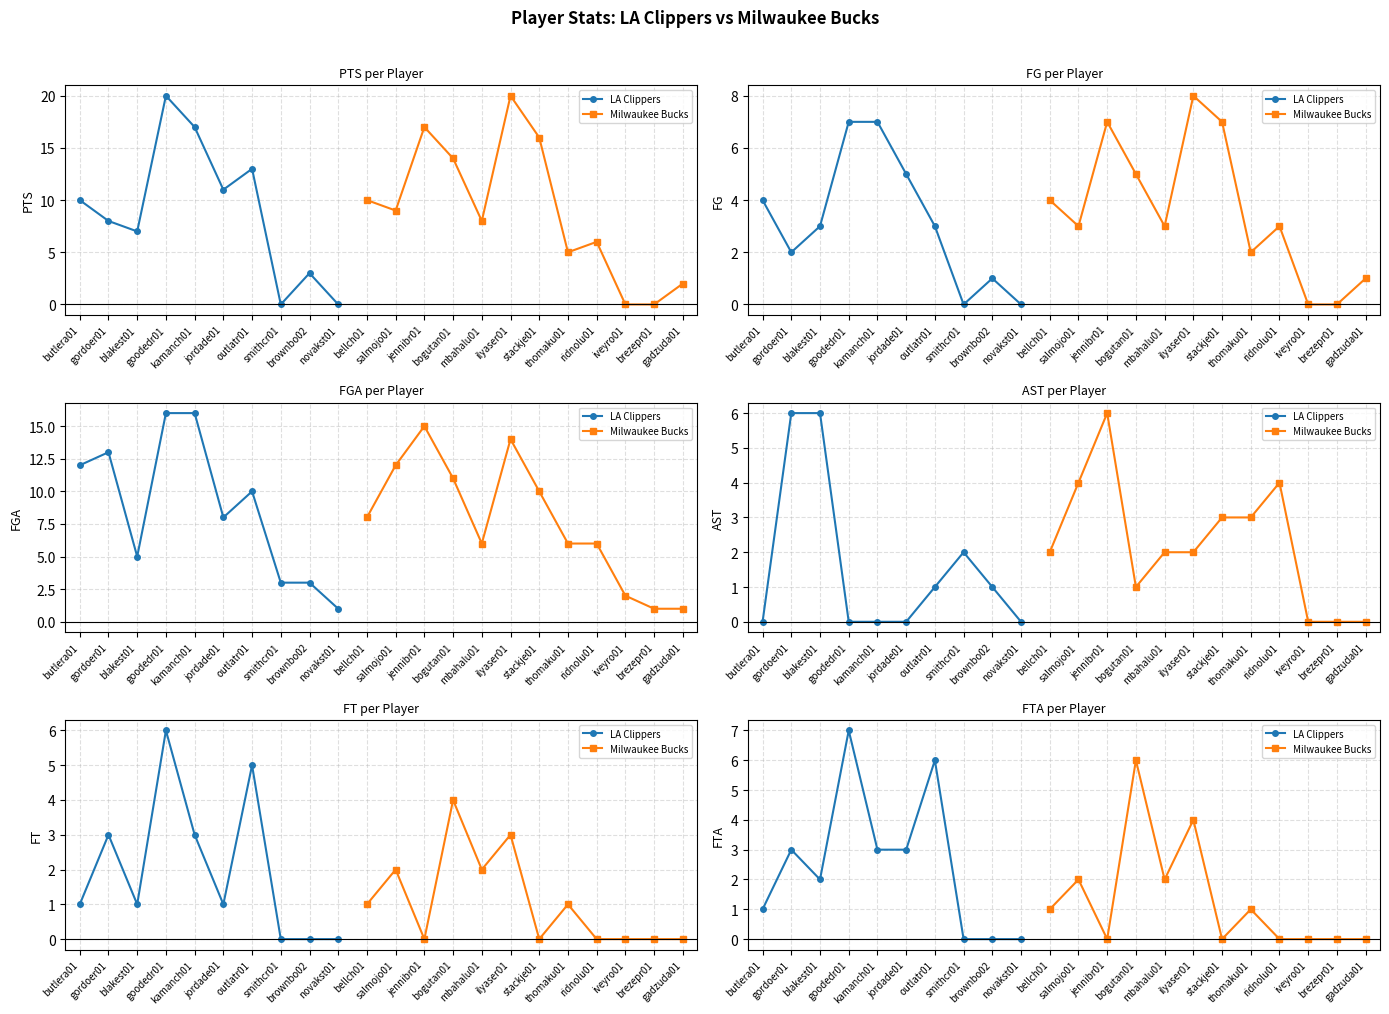

List the series in order of their peak value, highest first.

PTS, FGA, FG, FTA, AST, FT